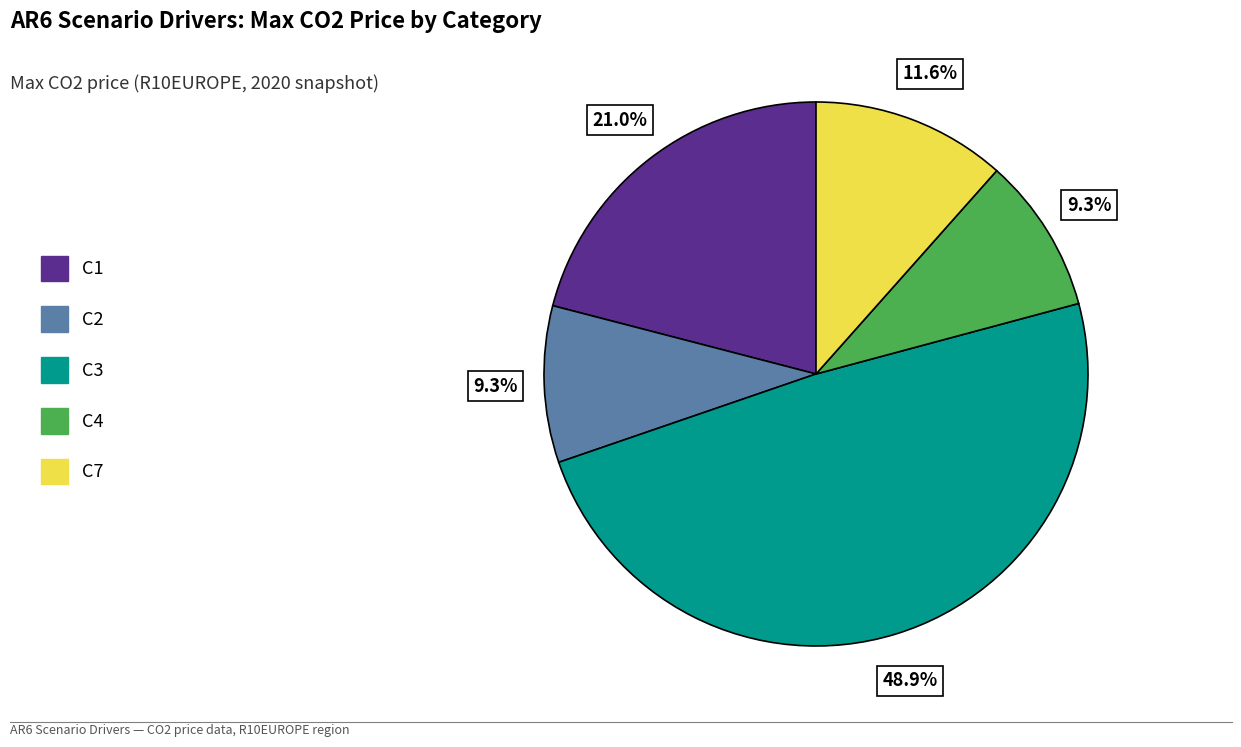

True or false: C3 accounts for 49% of the total.

True